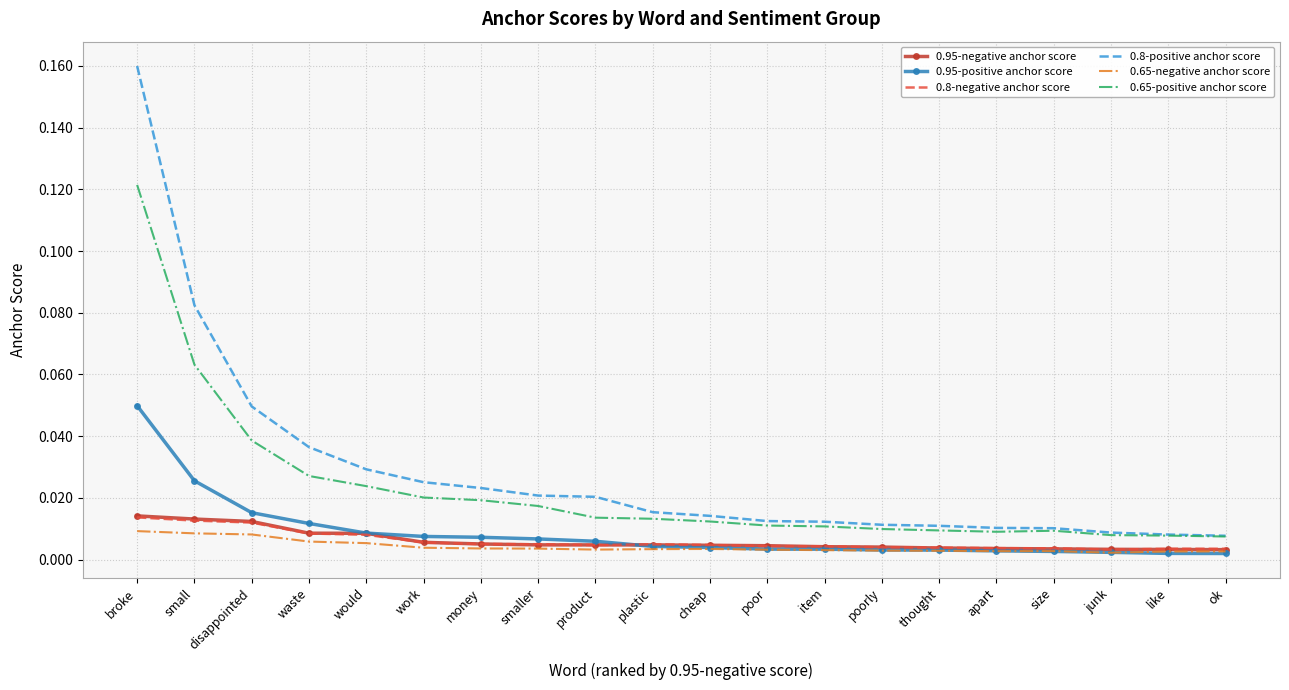

True or false: 0.65-positive anchor score and 0.95-negative anchor score intersect in this chart.

False